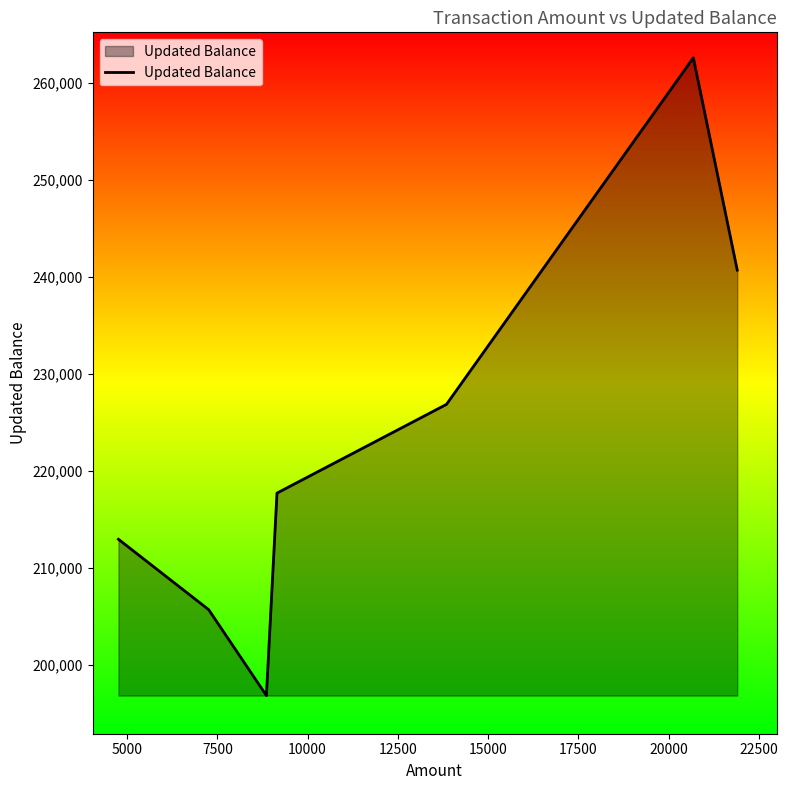

What is the smallest value displayed?

196839.0